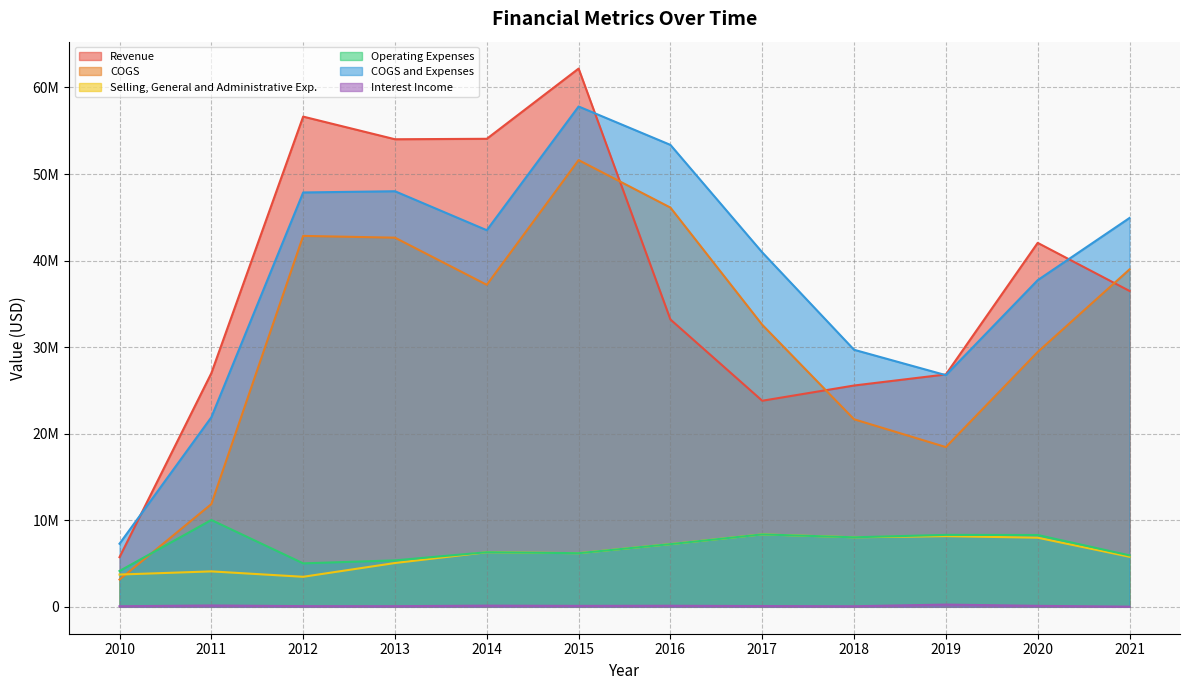

At which category does Selling, General and Administrative Exp. reach its first local peak?

2011